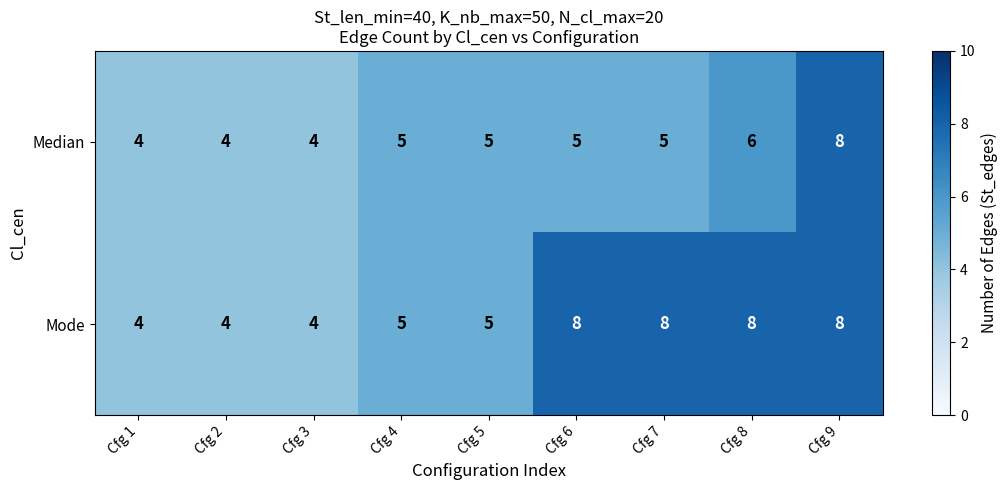

What is the spread (max minus min) of values at Cfg 8?

2